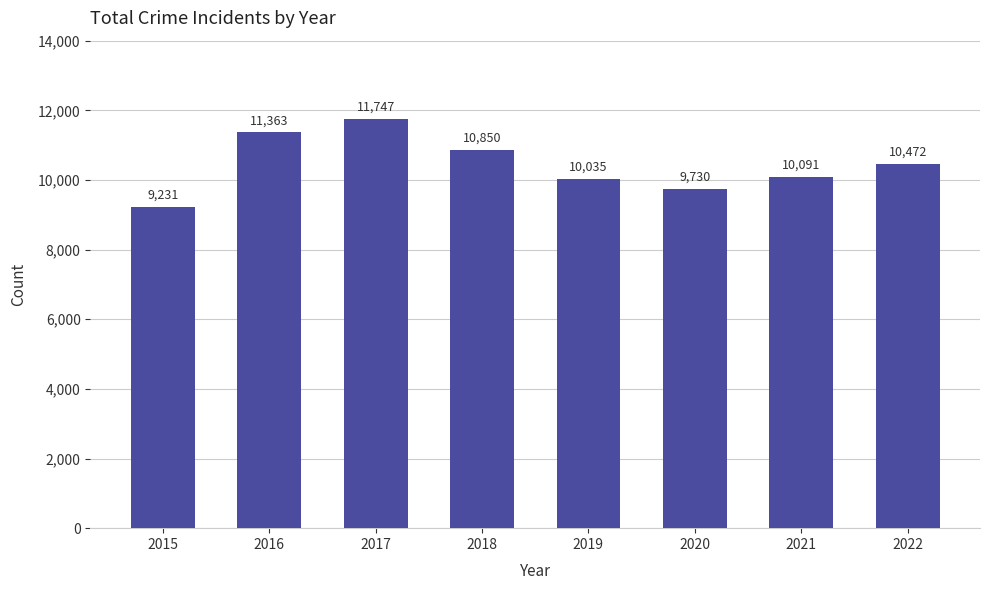

Reading right to left, extract all data points from this chart.

10472	10091	9730	10035	10850	11747	11363	9231